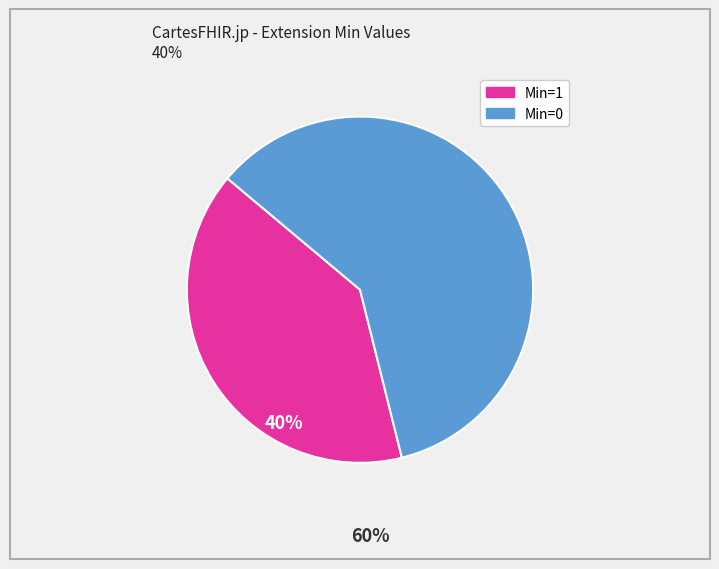

How many slices are in this pie chart?

2